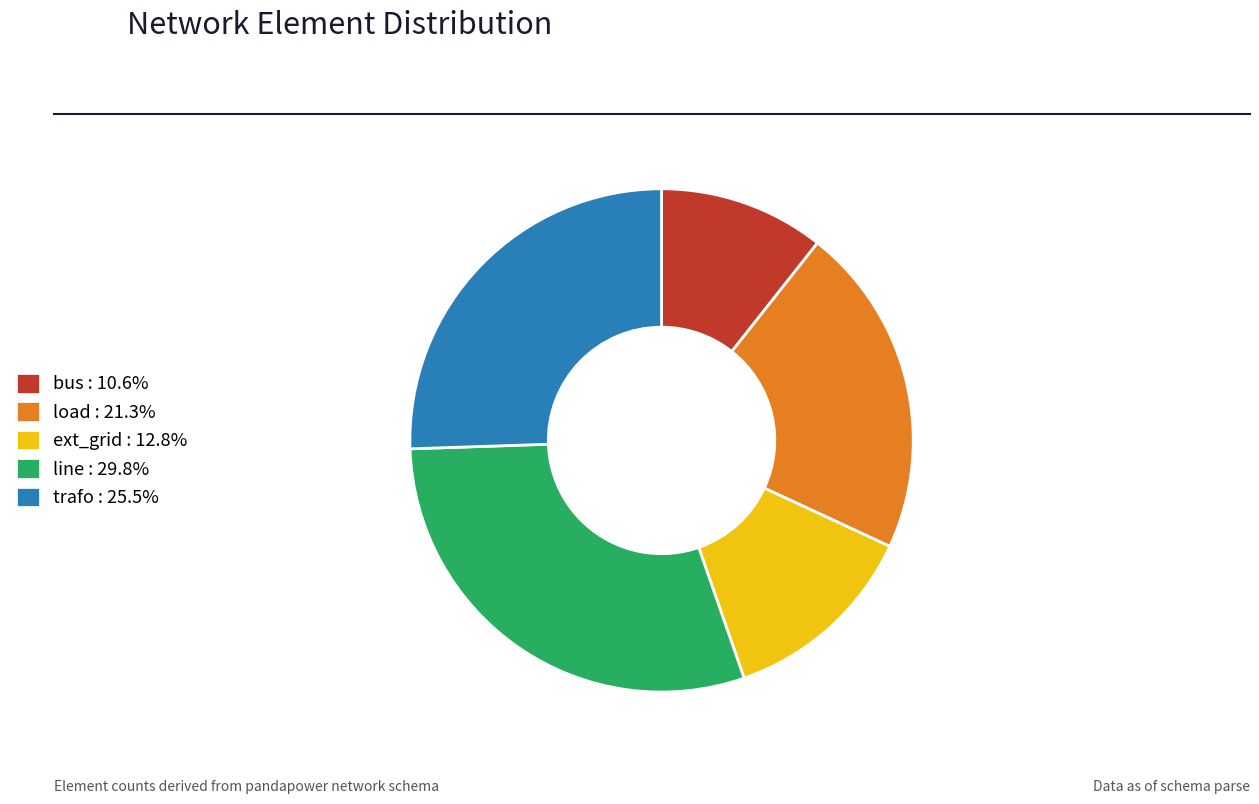

Which slice is the largest?

line